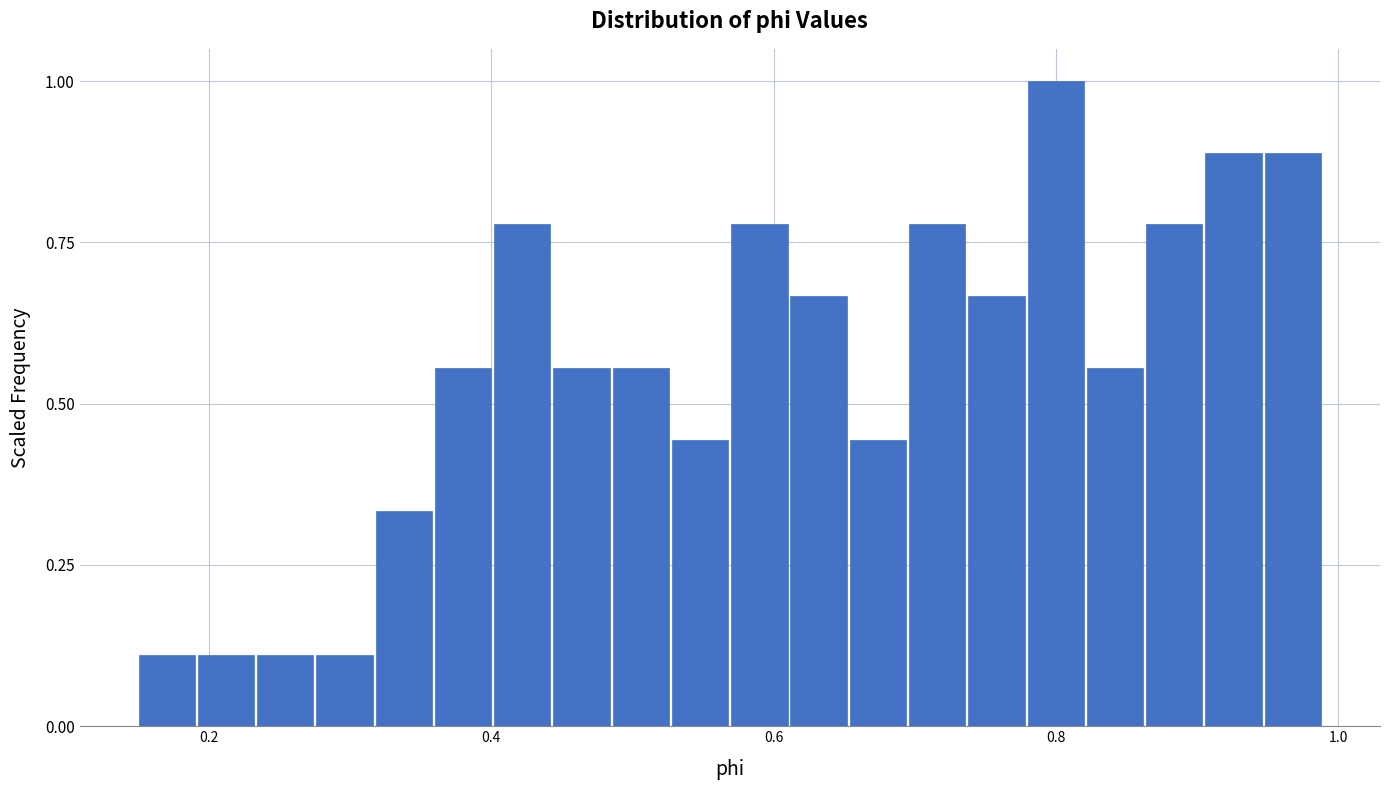

Read against the x-axis, roughly where is the centre of the tallest bar?

0.80